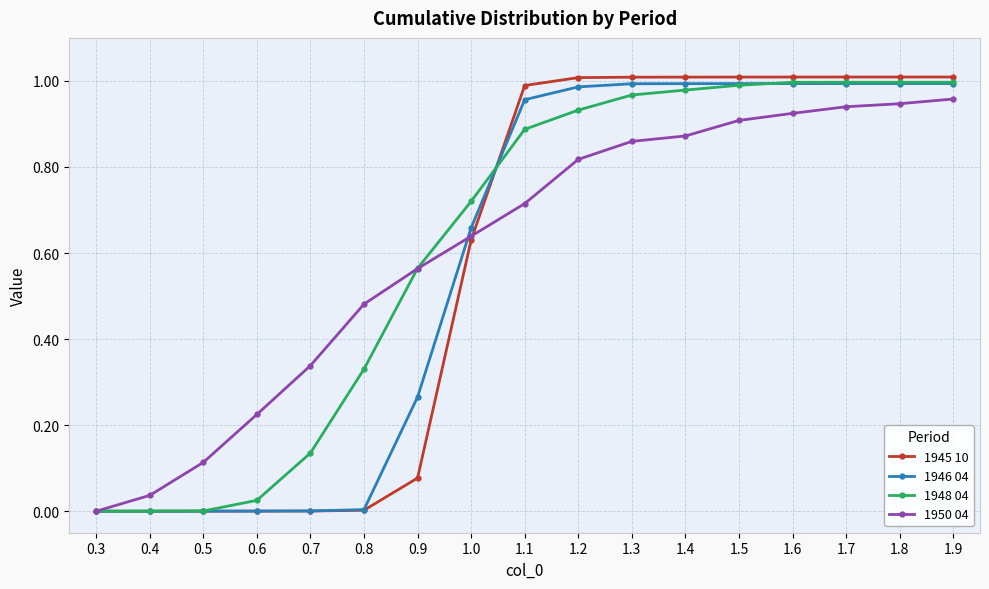

Count the number of categories in the chart.

17